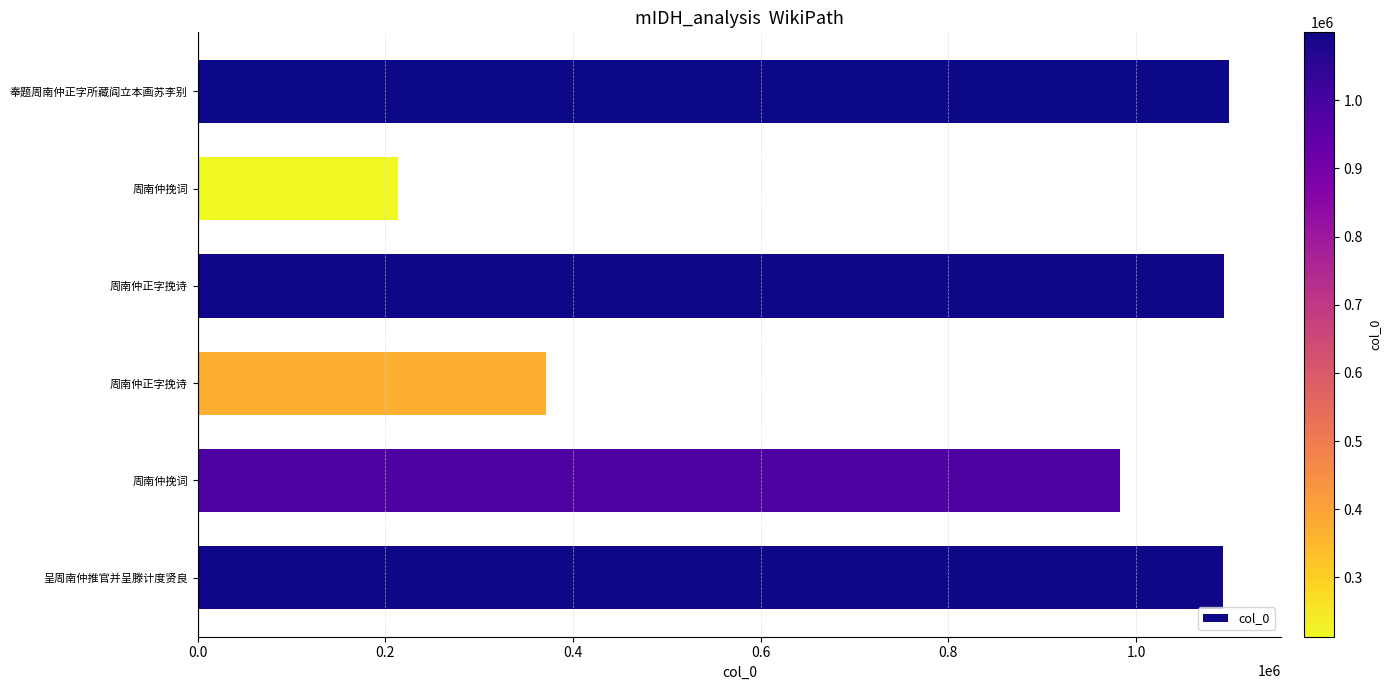

Does the chart contain any negative values?

No